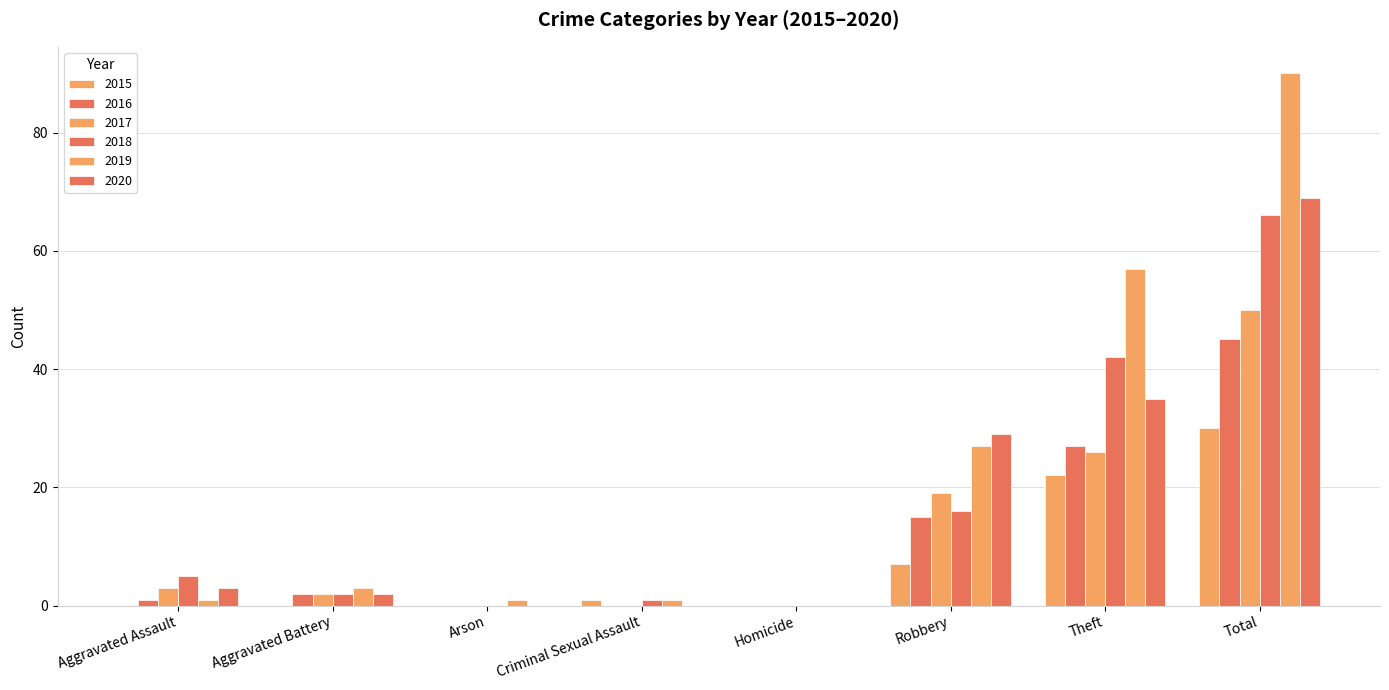

Count the number of categories in the chart.

8